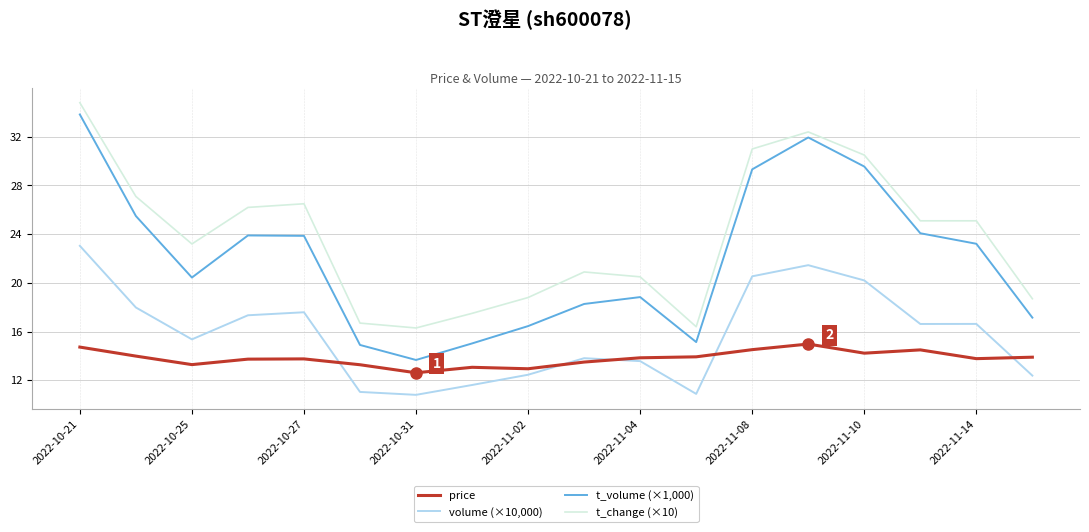

True or false: t_volume (×1,000) and t_change (×10) cross at least once.

False